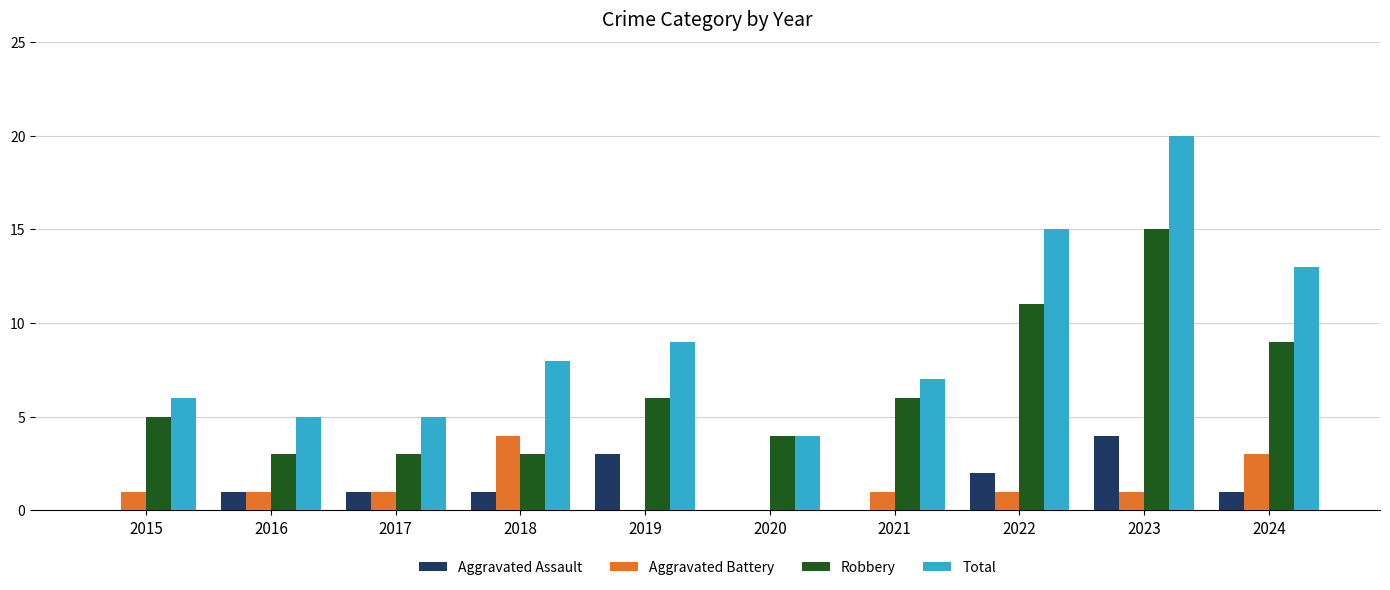

Is it true that Total equals 10 at 2015?

False